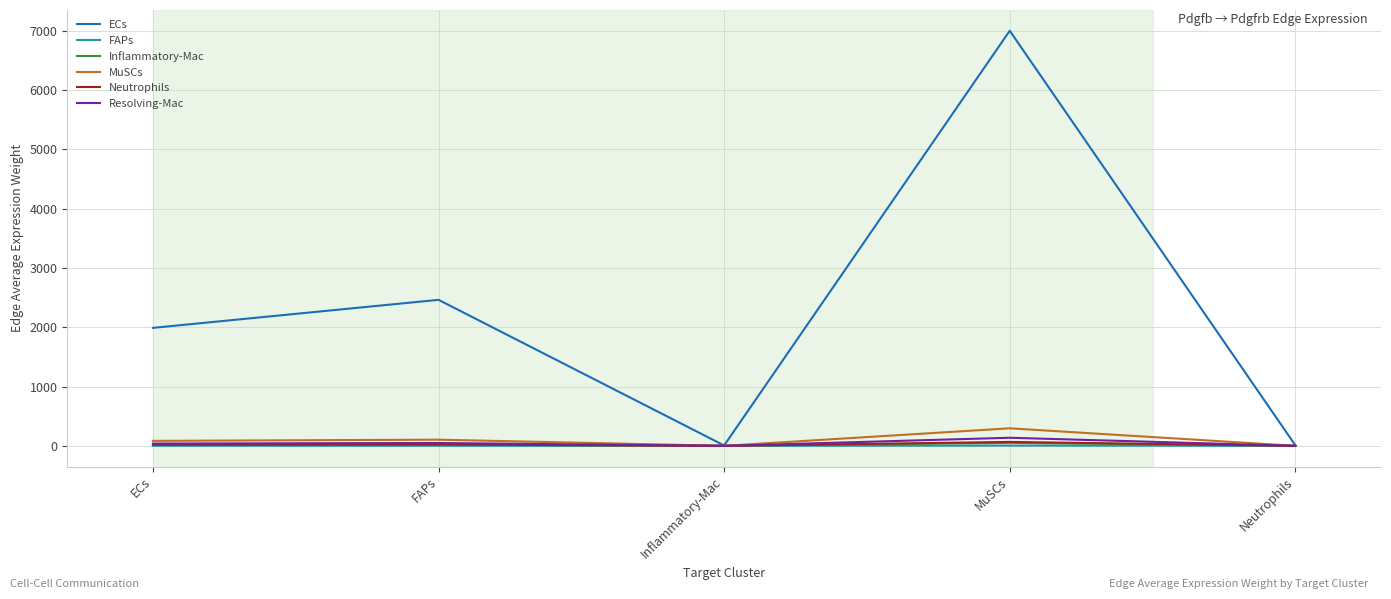

True or false: ECs has a value of 11909.9 at MuSCs.

False